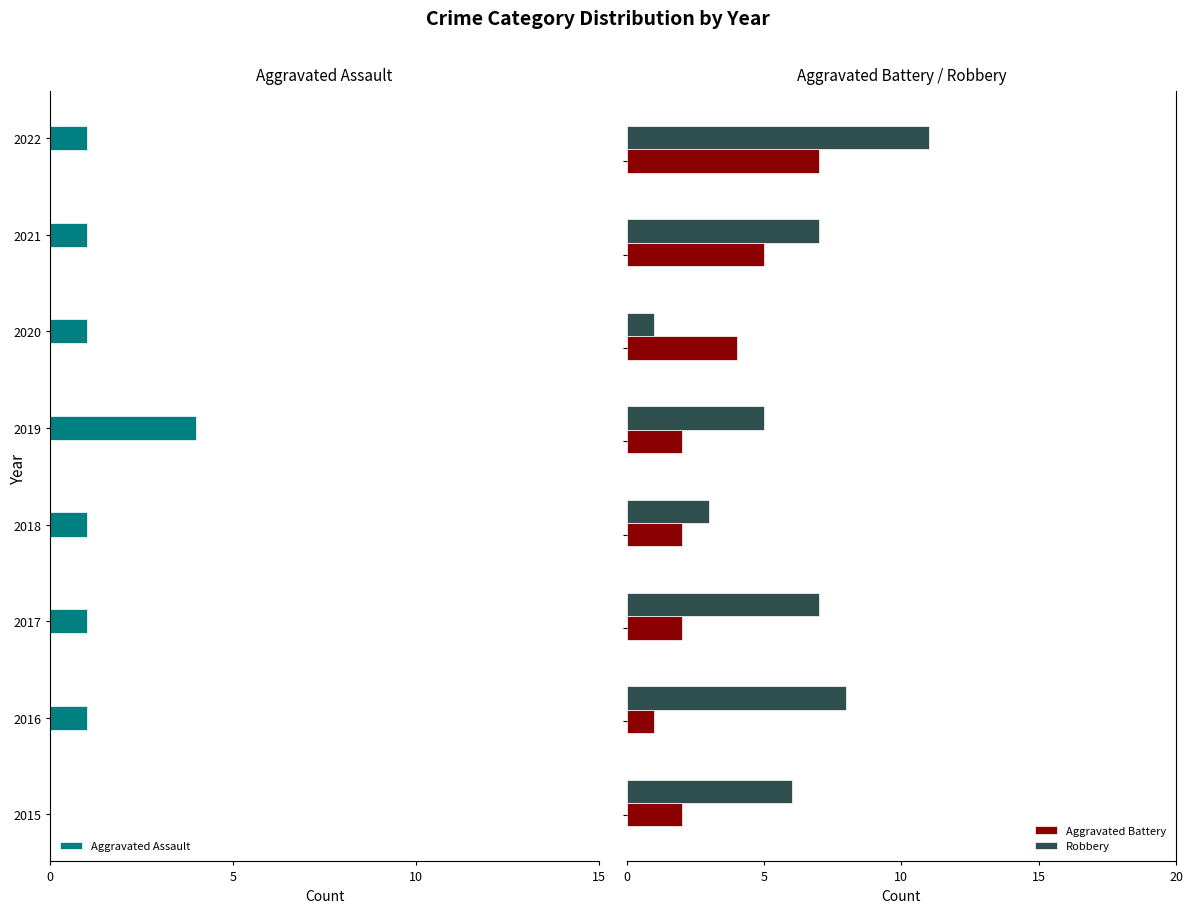

How many series are shown in this chart?

3